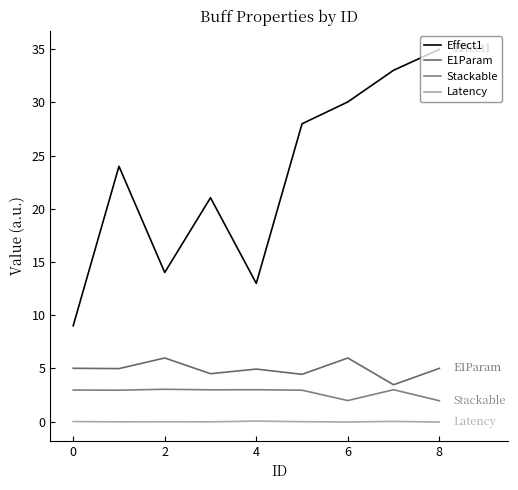

How many distinct data groups are displayed?

4